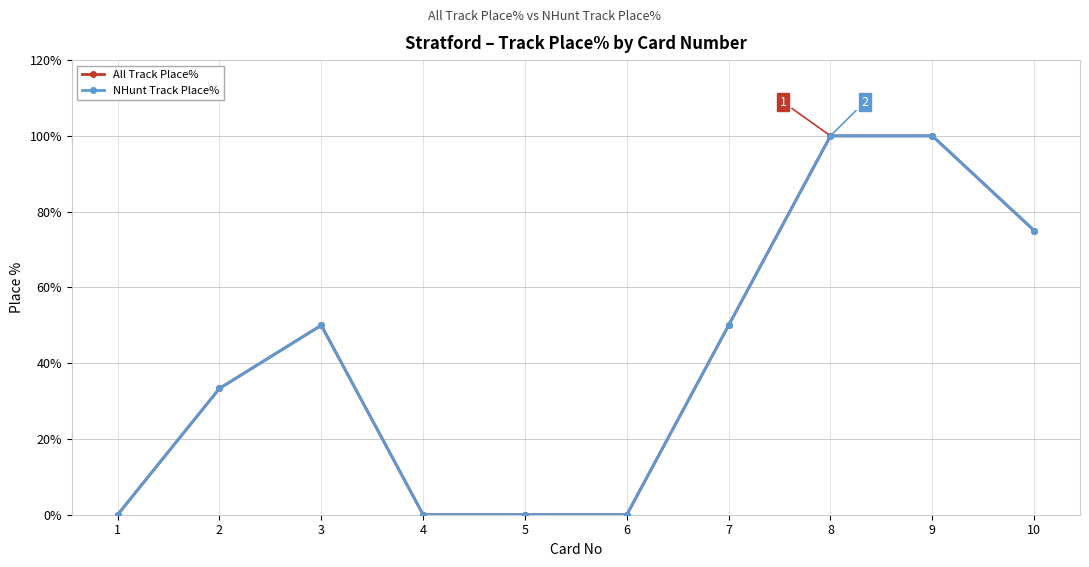

At 5, list the series in order from largest to smallest.

All Track Place%, NHunt Track Place%